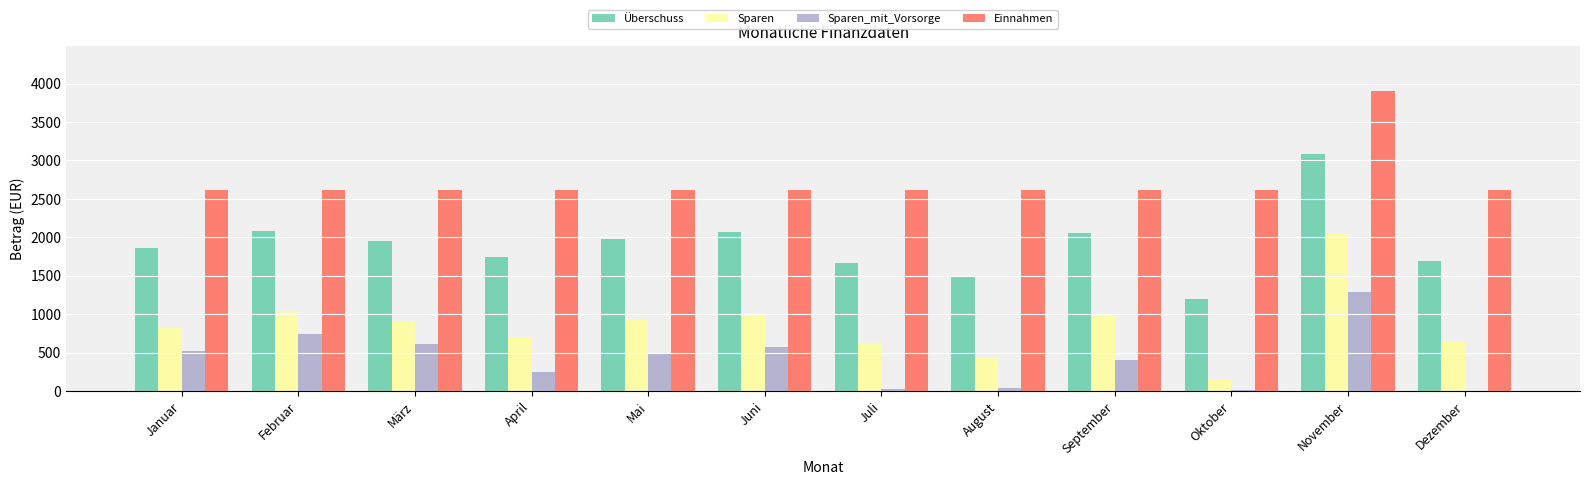

The Sparen_mit_Vorsorge series shows 272.3 at Mai. True or false?

False